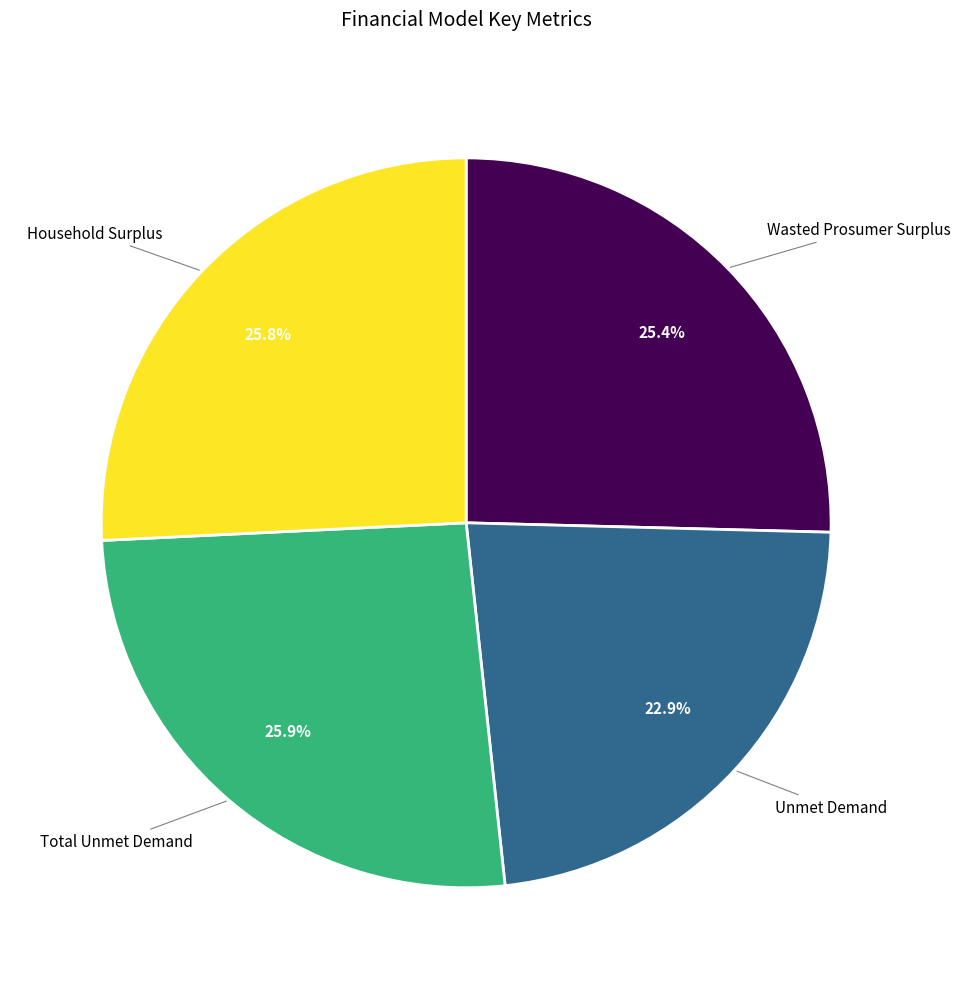

What percentage is the Total Unmet Demand slice, to the nearest percent?

26%